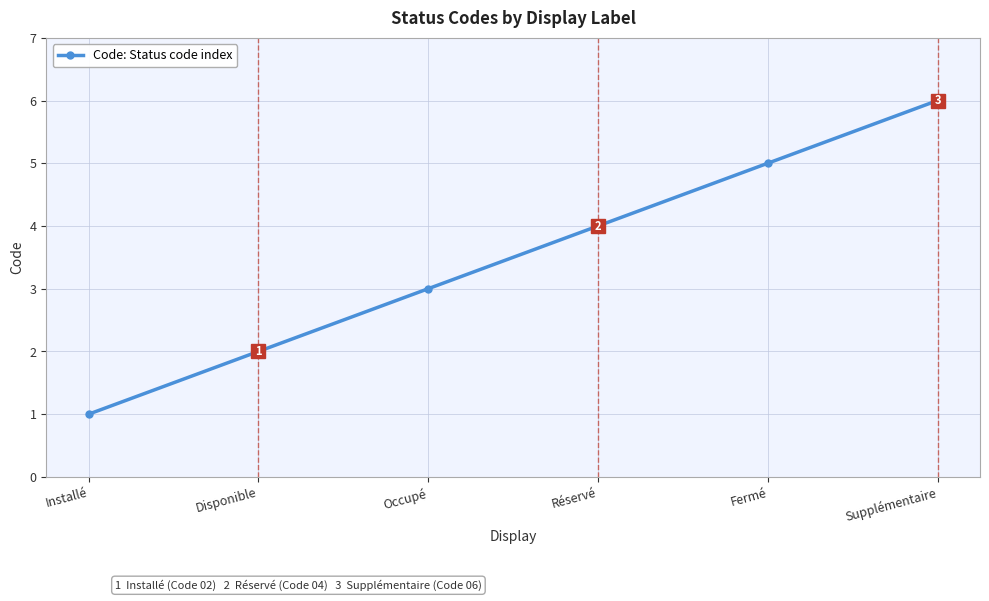

How many values are below 4?

3